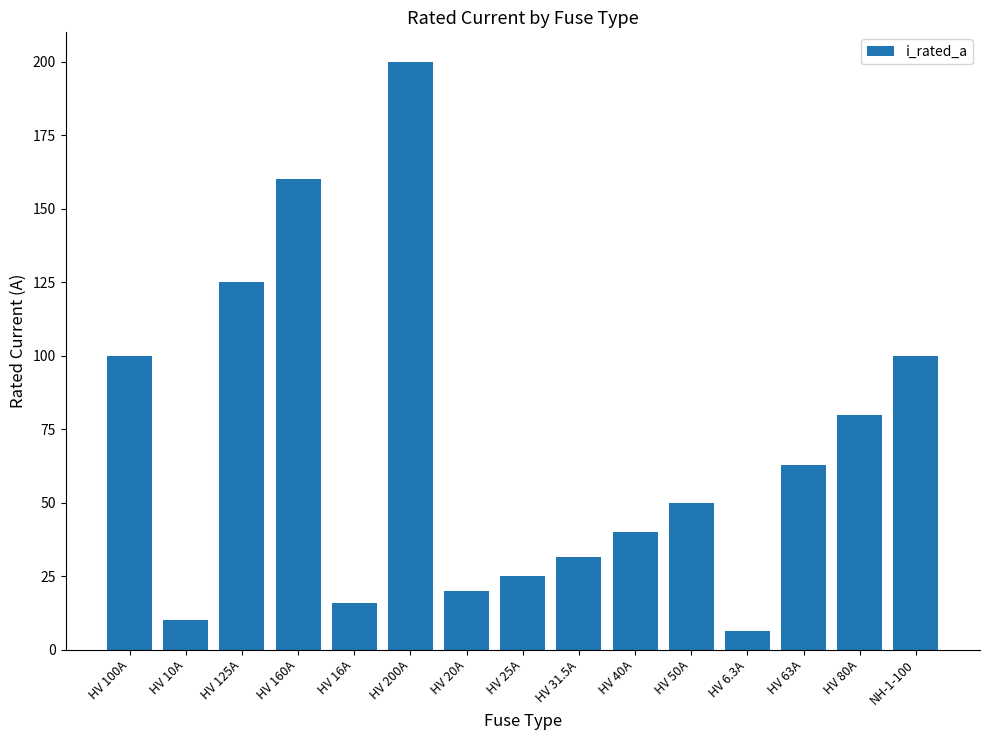

What is the difference between the values at HV 10A and HV 31.5A?

21.5